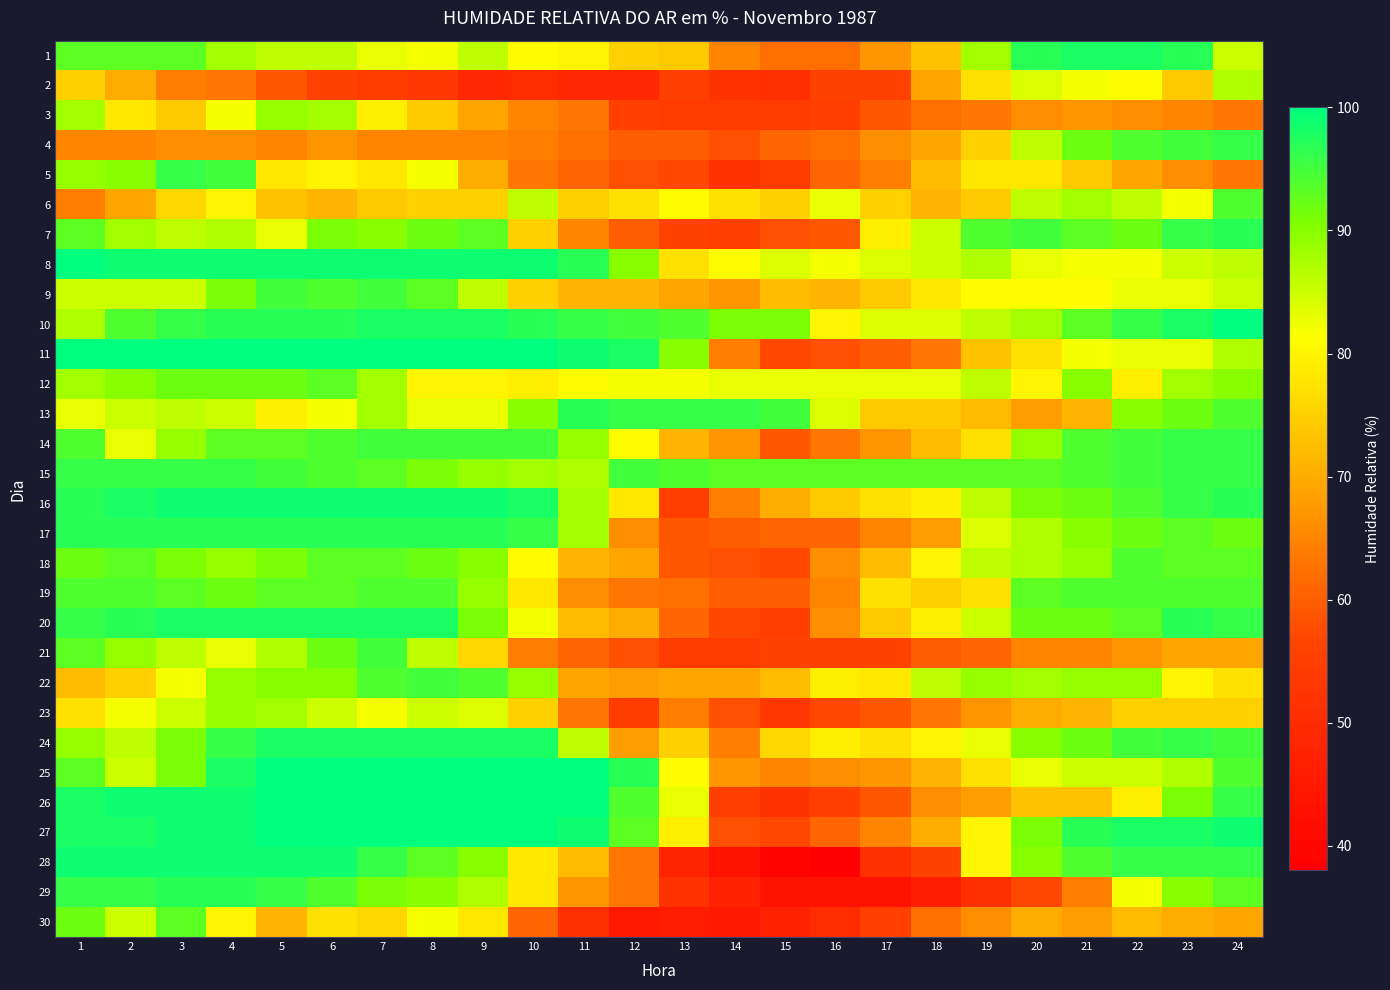

How many distinct data groups are displayed?

30